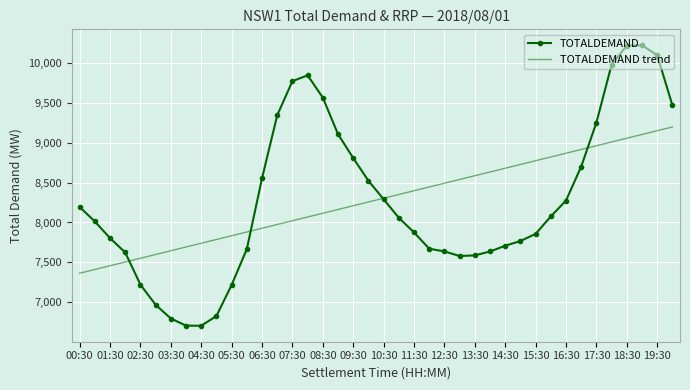

List the series in order of their peak value, highest first.

TOTALDEMAND, TOTALDEMAND trend